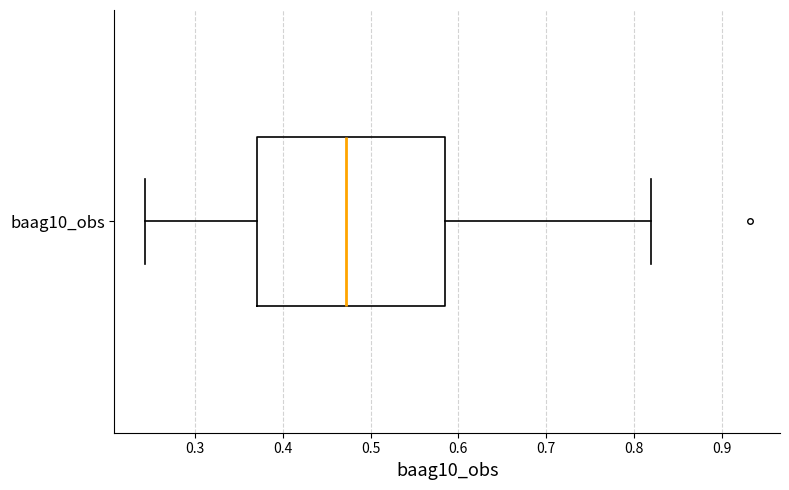

Read this box plot against the x-axis: the position of the median line, the range covered by the box, and the ends of both whiskers. The values are not printed on the chart, so give them approximately, as read against the axis.

median 0.47, box 0.37 to 0.58, whiskers 0.24 to 0.82